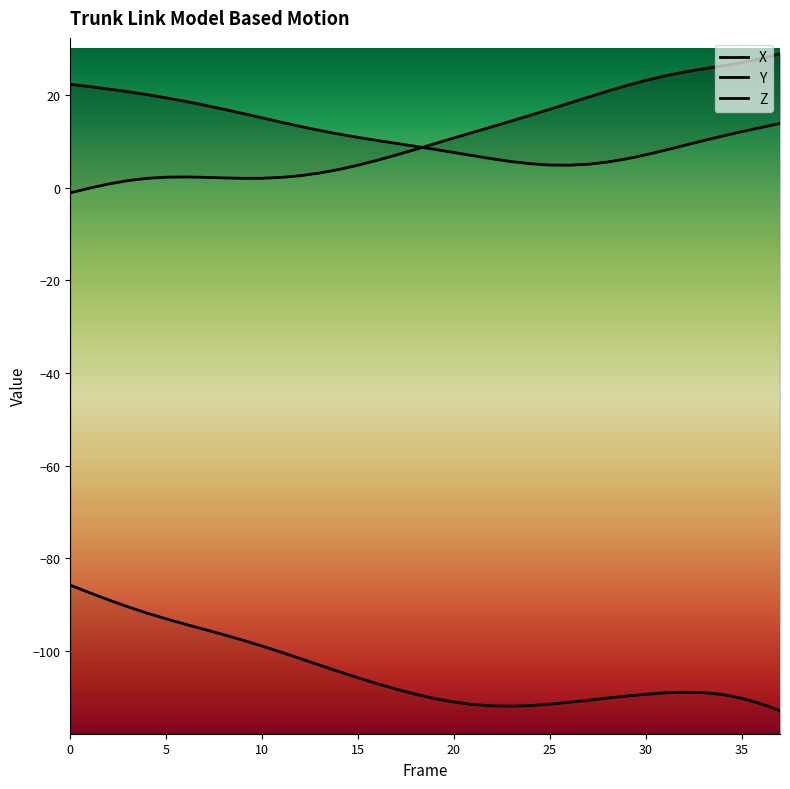

What is the value of the X point at the 12th from the left?

2.2